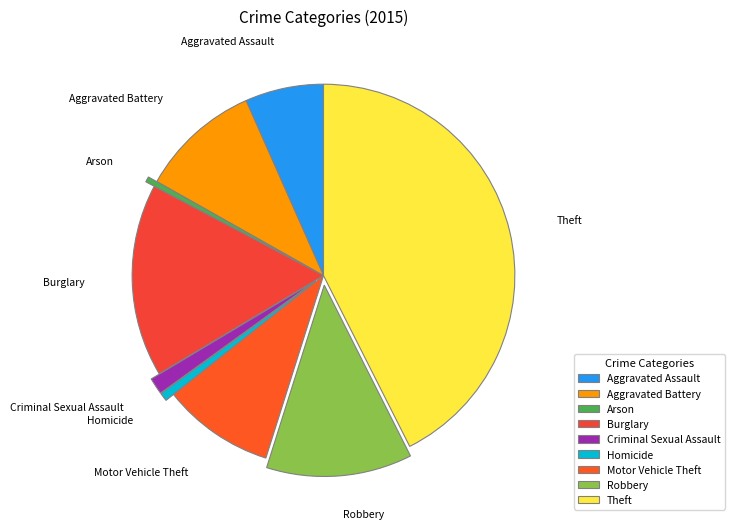

Do Homicide and Robbery together represent more than half of the pie?

No